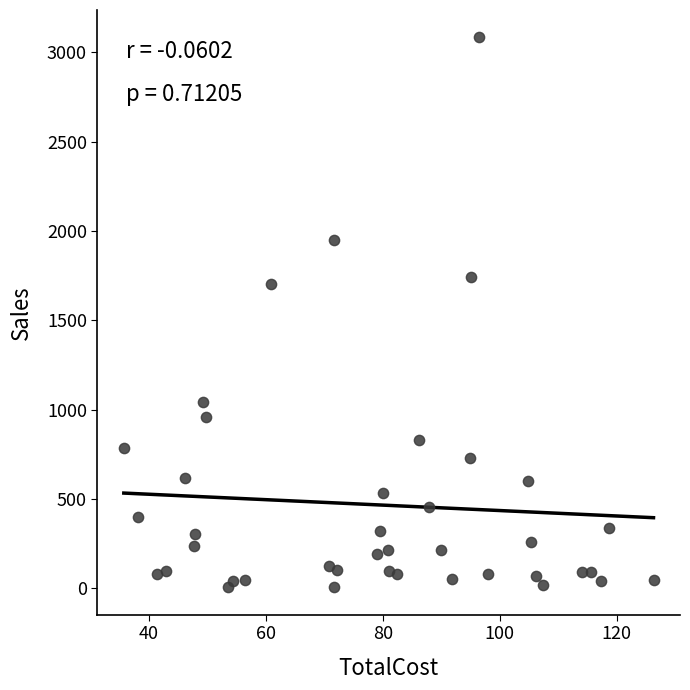

What Y value in the scatter plot is closest to 1544?

1706.2